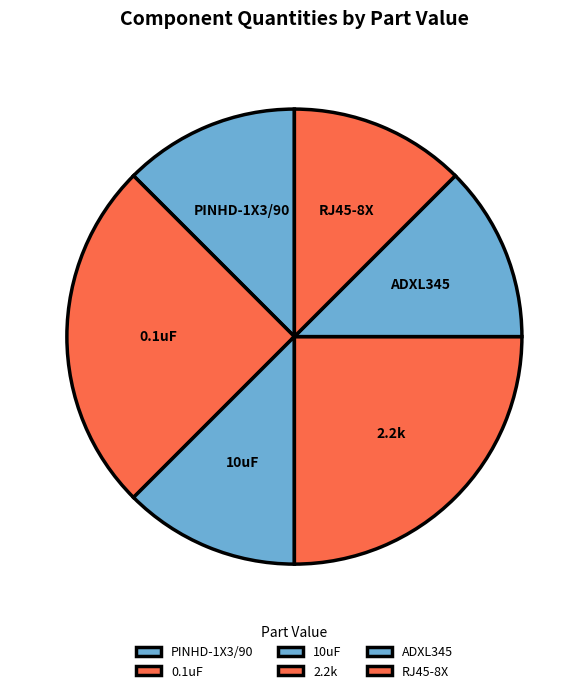

The ADXL345 slice represents 12% of the pie. True or false?

True